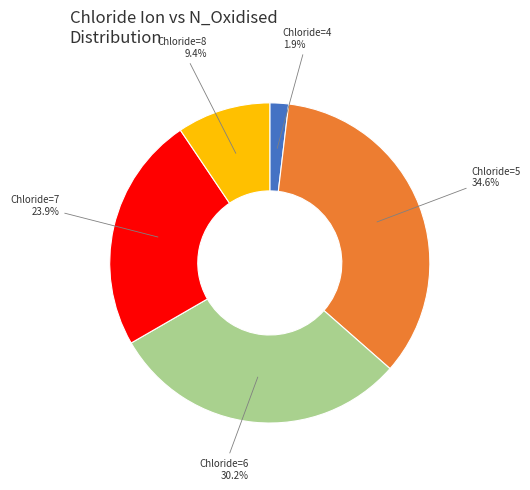

How many slices are in this pie chart?

5